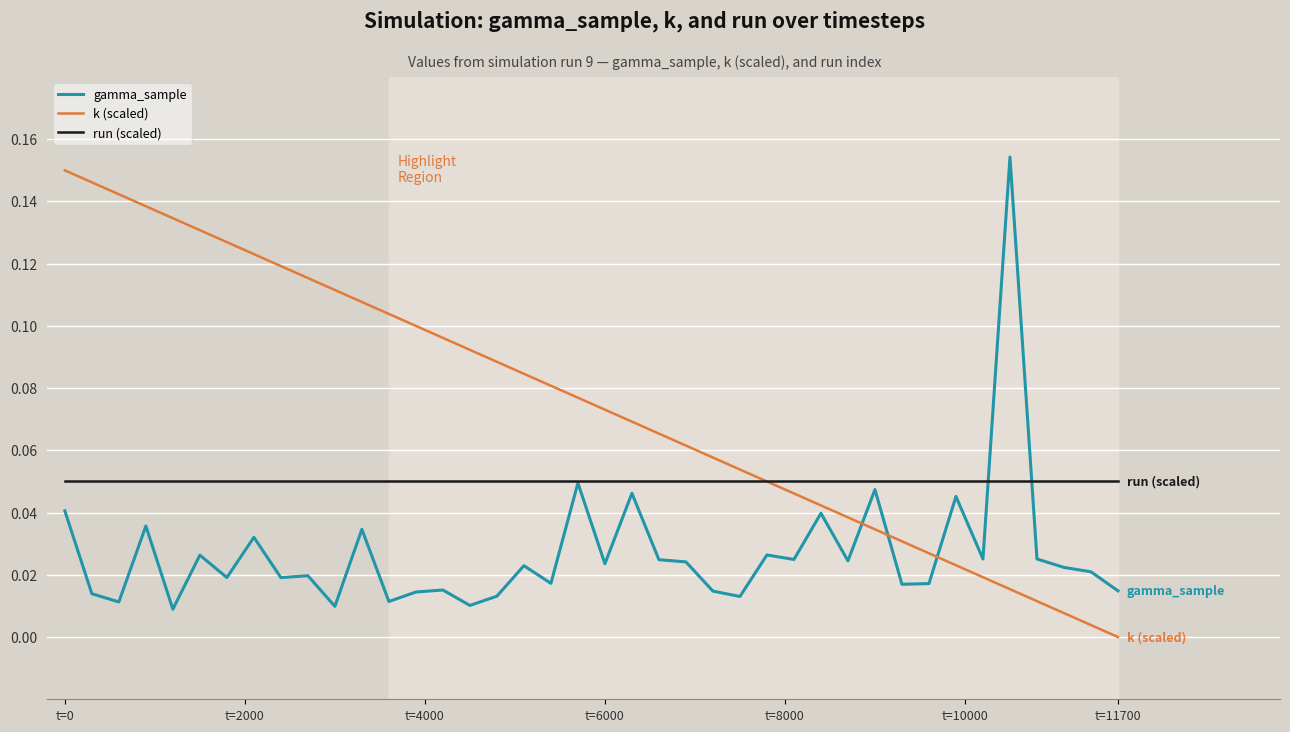

Rank the series by their average value, from lowest to highest.

gamma_sample, run (scaled), k (scaled)